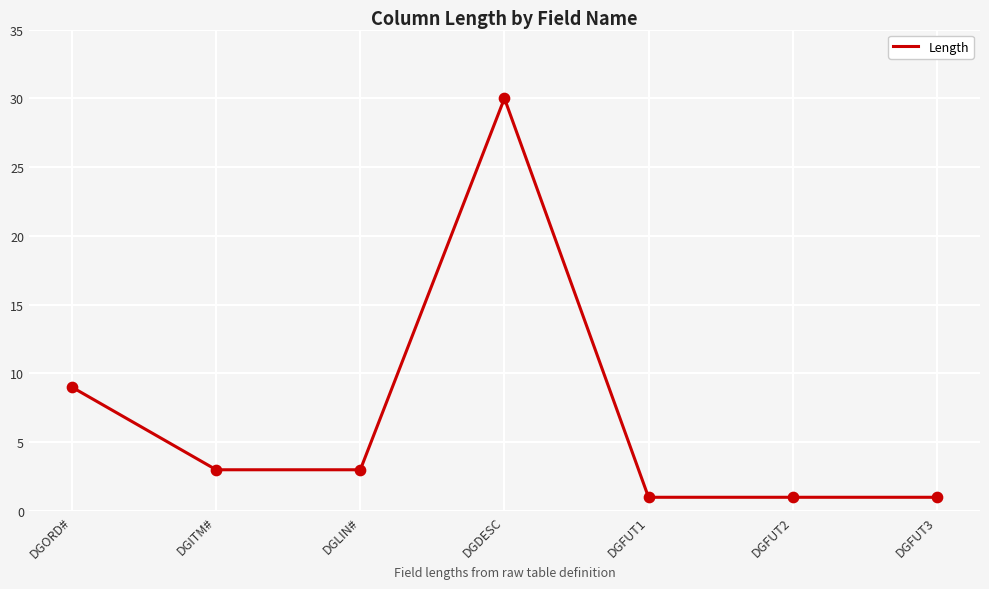

What is the ratio of the value at DGITM# to the value at DGFUT3?

3.0